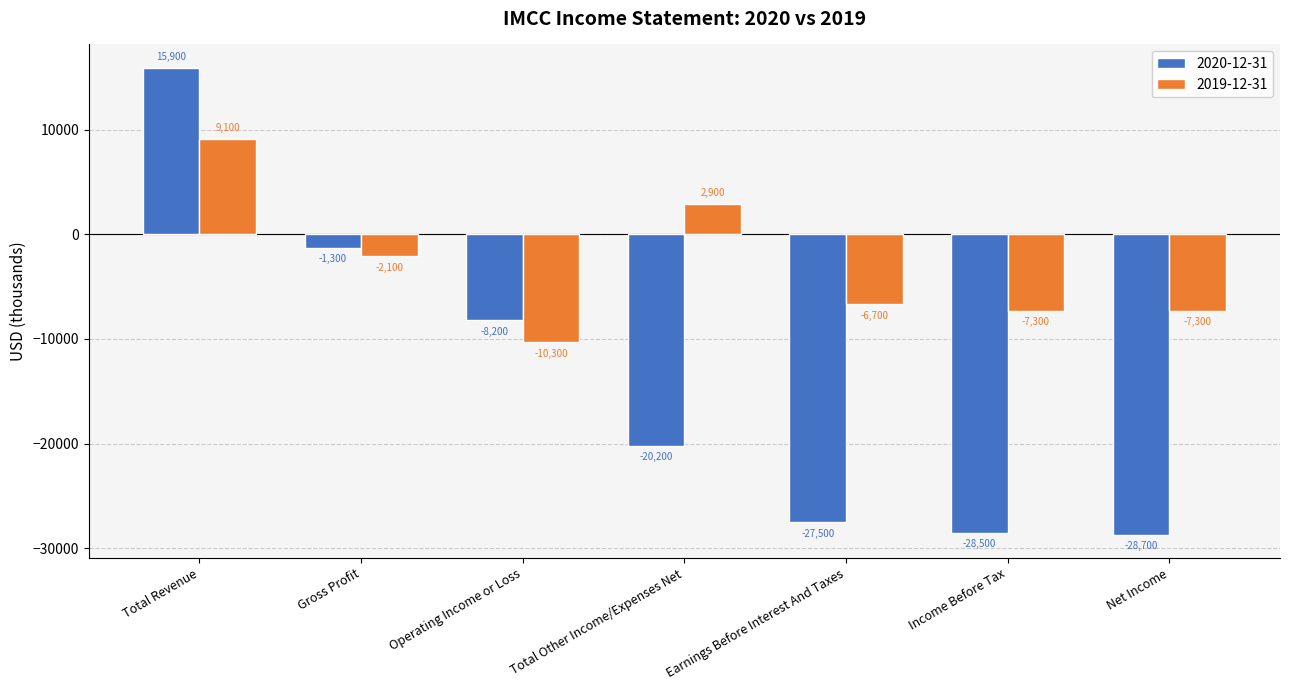

Which series has the widest spread of values?

2020-12-31